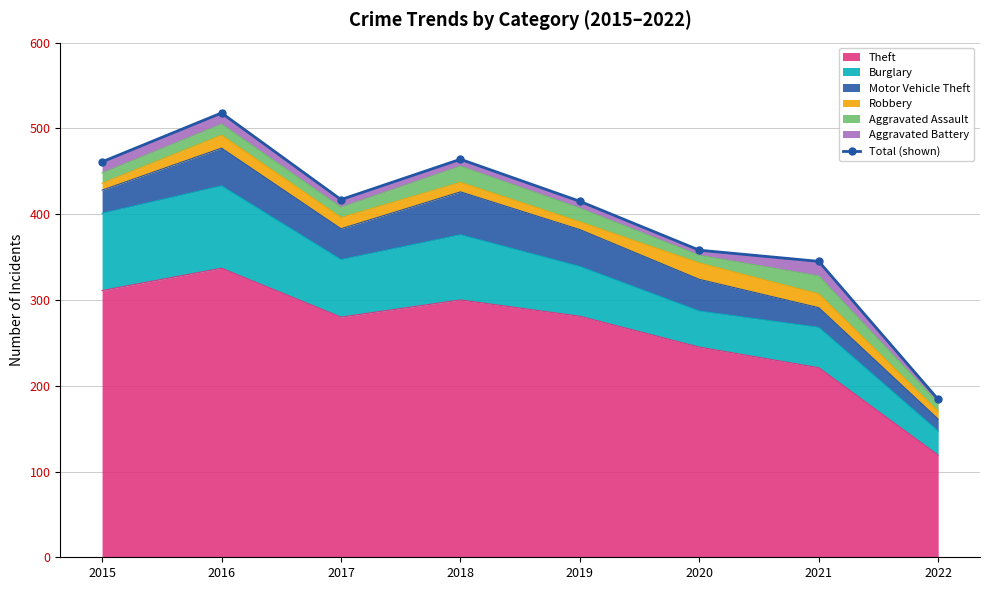

Read the value at 2018.

464